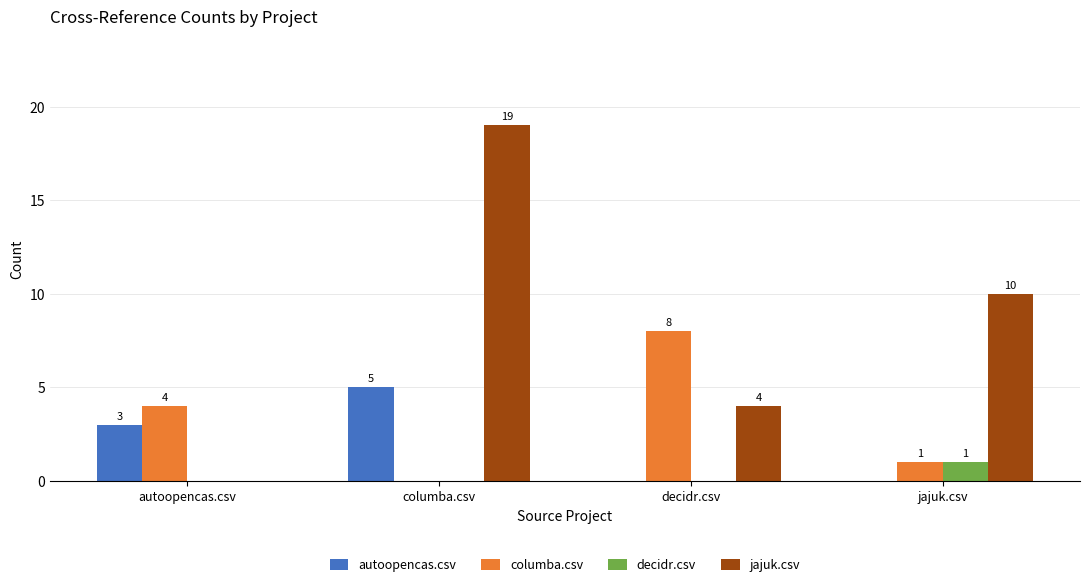

Are the bars horizontal?

No